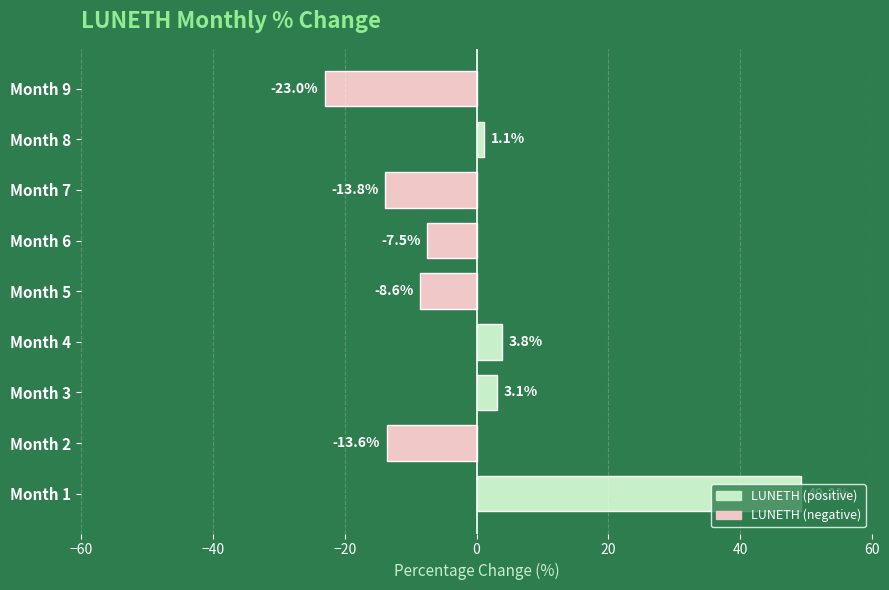

Between Month 4 and Month 6, which is larger?

Month 4